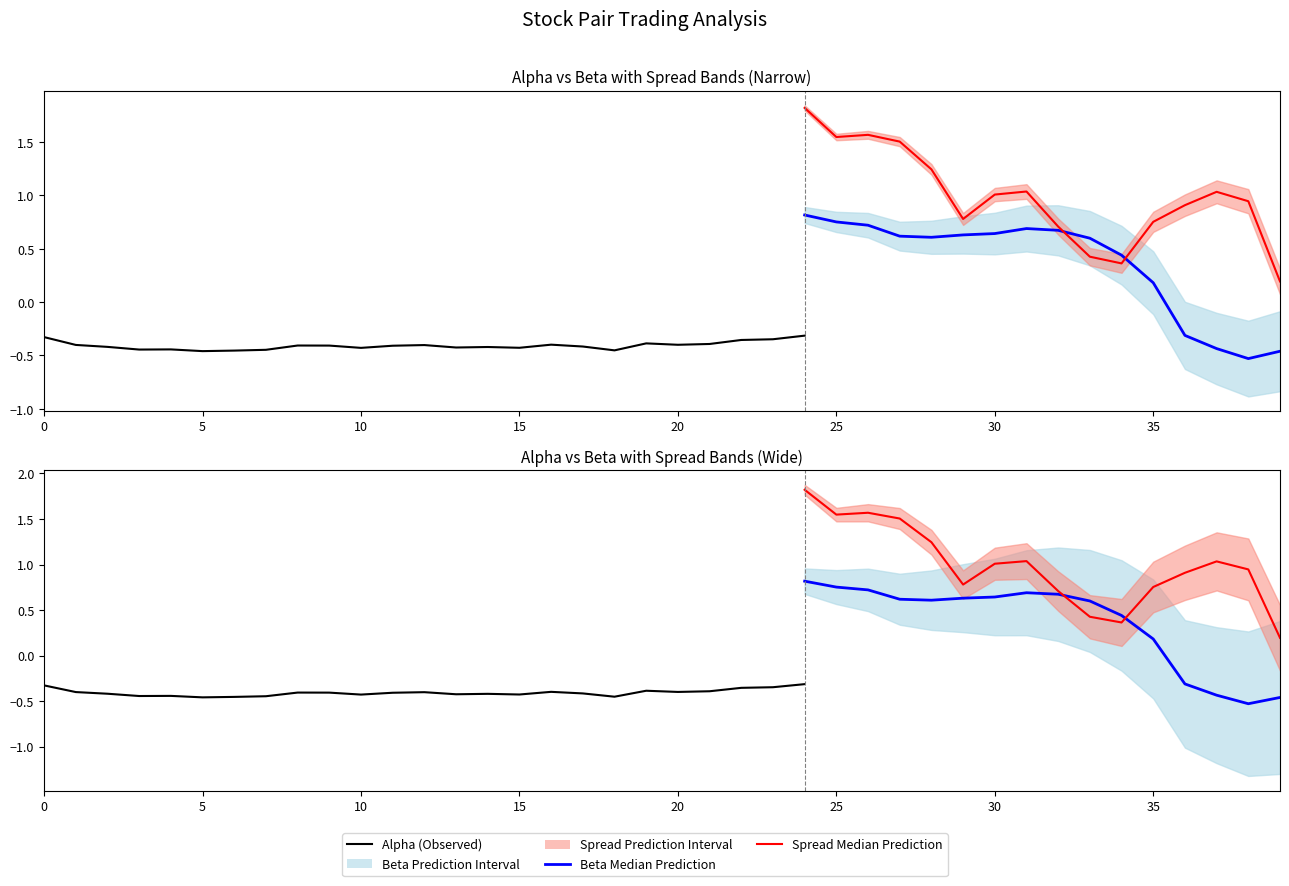

Which series has the widest spread of values?

spread